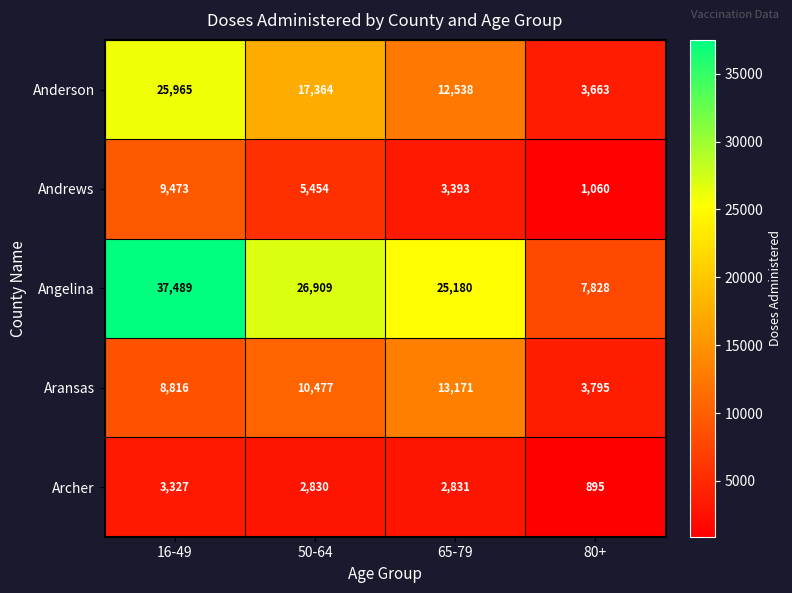

Which series has the largest total across all categories?

Angelina